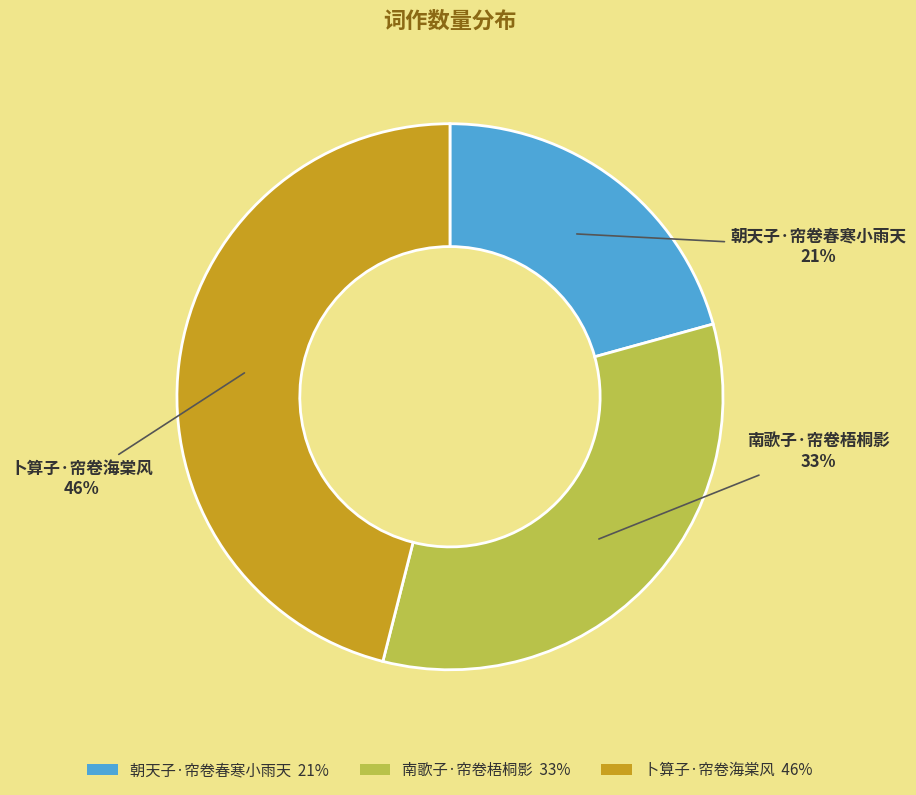

Is it true that 卜算子·帘卷海棠风 is 46% of the pie?

True